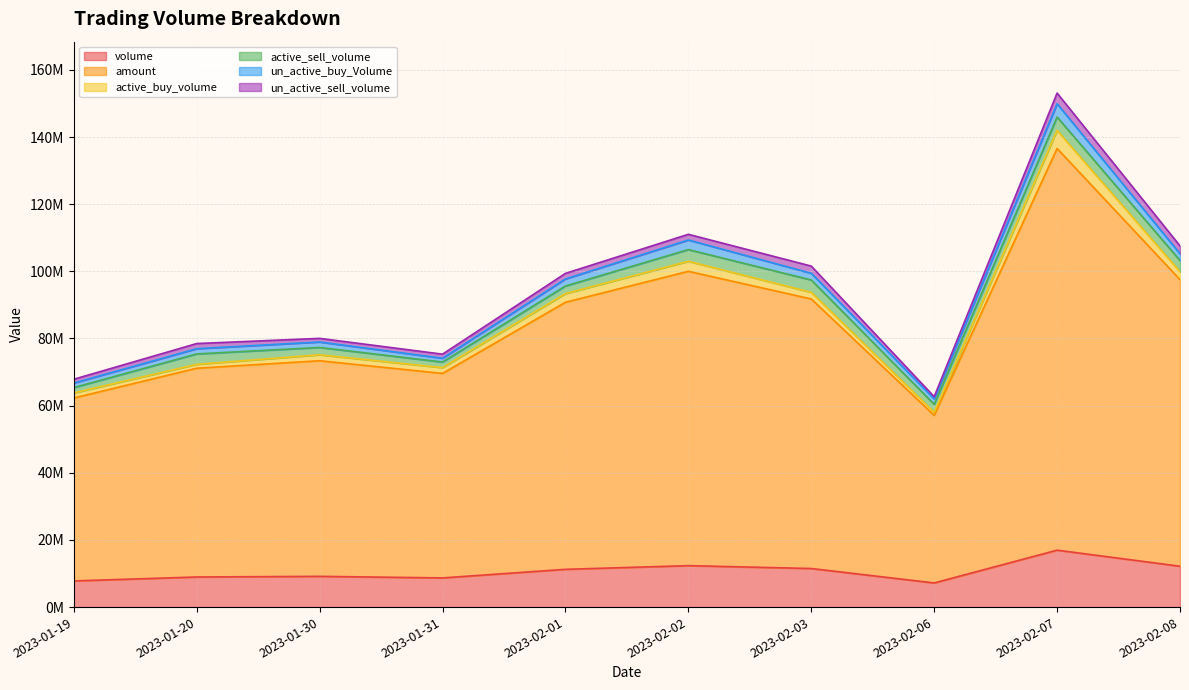

Is it true that volume equals 7795600 at 2023-01-19?

True